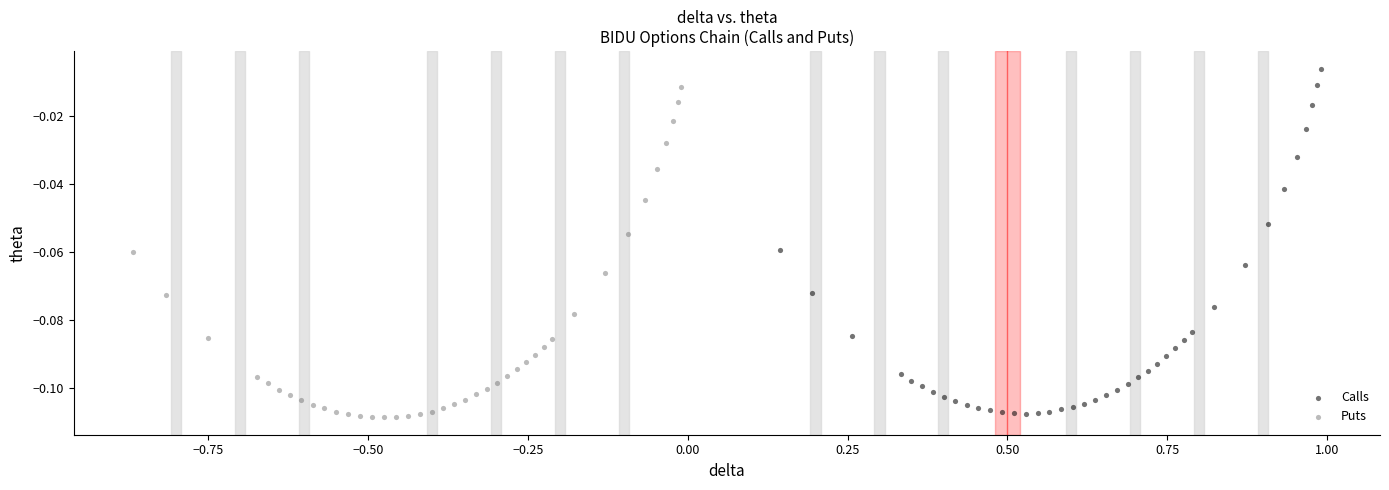

Which series has the widest spread of Y values?

Calls